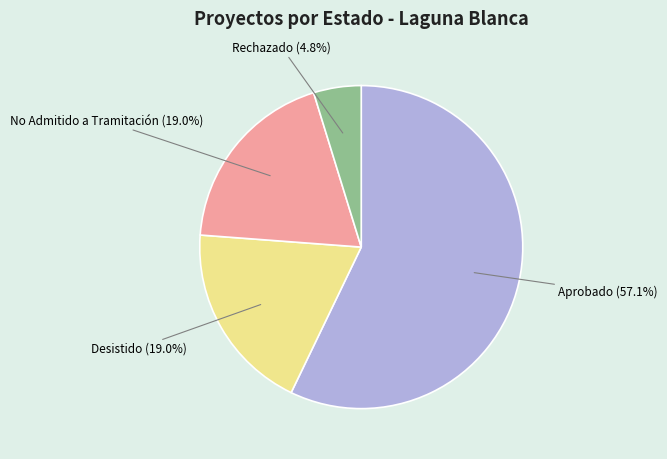

Which slice is the smallest?

Rechazado